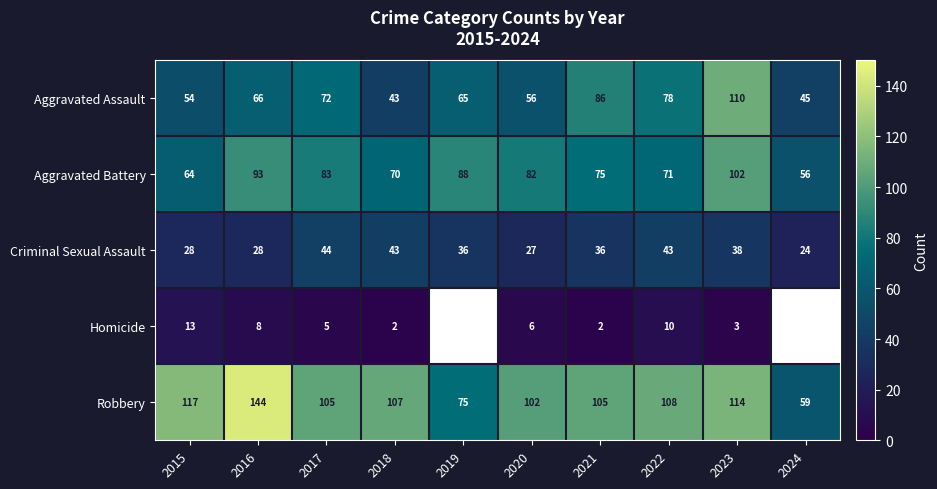

True or false: Aggravated Battery has a value of 46 at 2020.

False